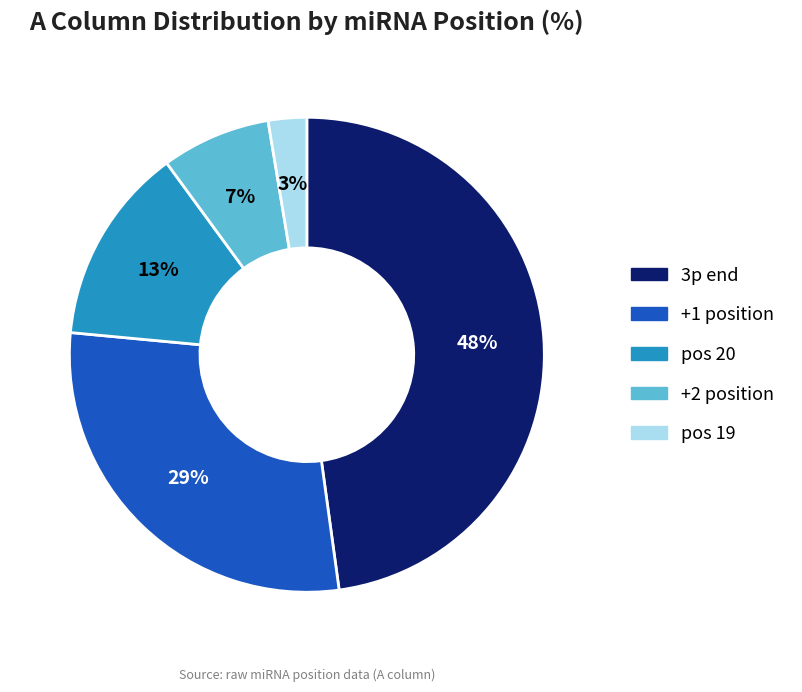

Which has a higher value, +2 position or pos 20?

pos 20